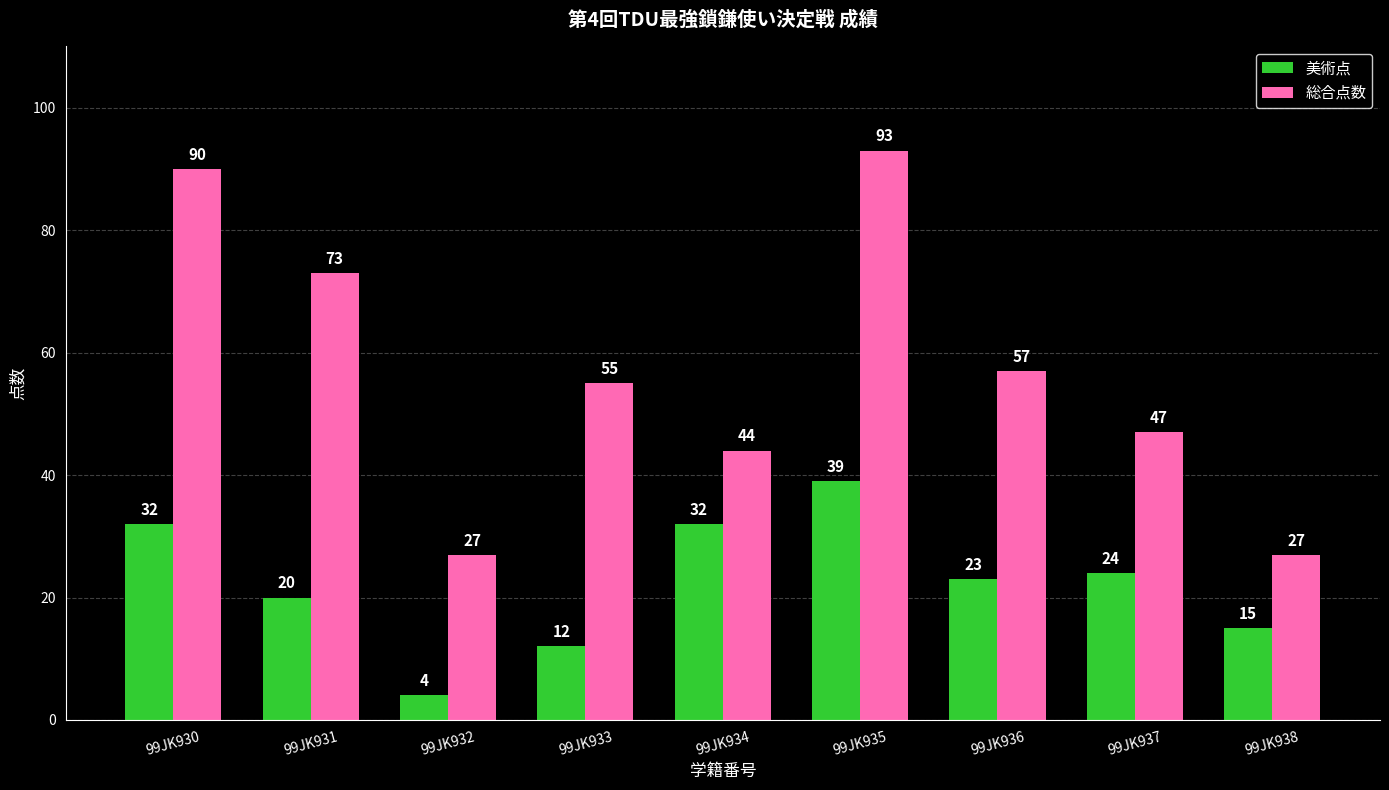

Reading left to right, list all the values displayed in this chart.

美術点: 99JK930=32	99JK931=20	99JK932=4	99JK933=12	99JK934=32	99JK935=39	99JK936=23	99JK937=24	99JK938=15
総合点数: 99JK930=90	99JK931=73	99JK932=27	99JK933=55	99JK934=44	99JK935=93	99JK936=57	99JK937=47	99JK938=27